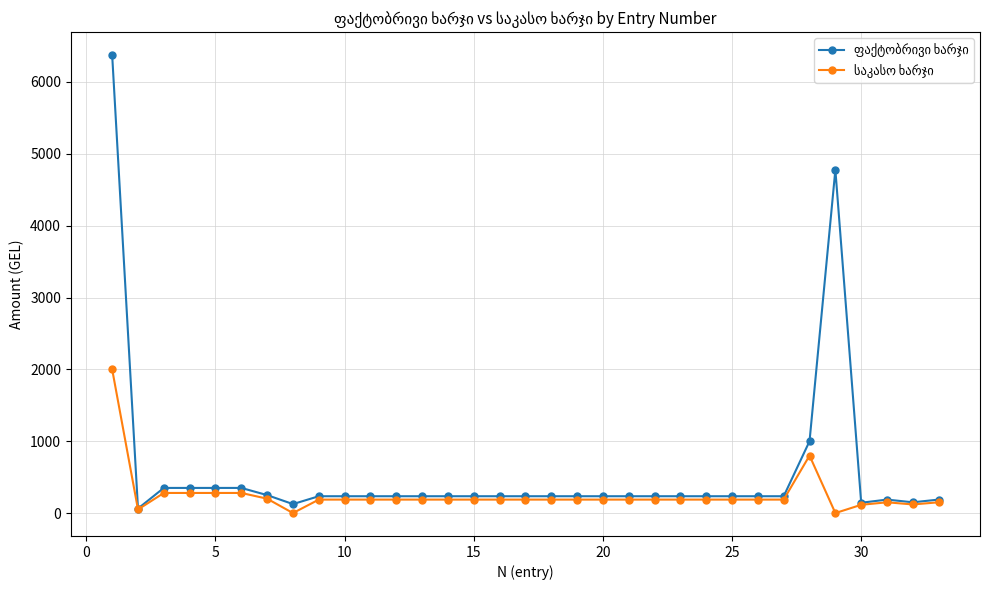

What is the greatest value displayed?

6375.0